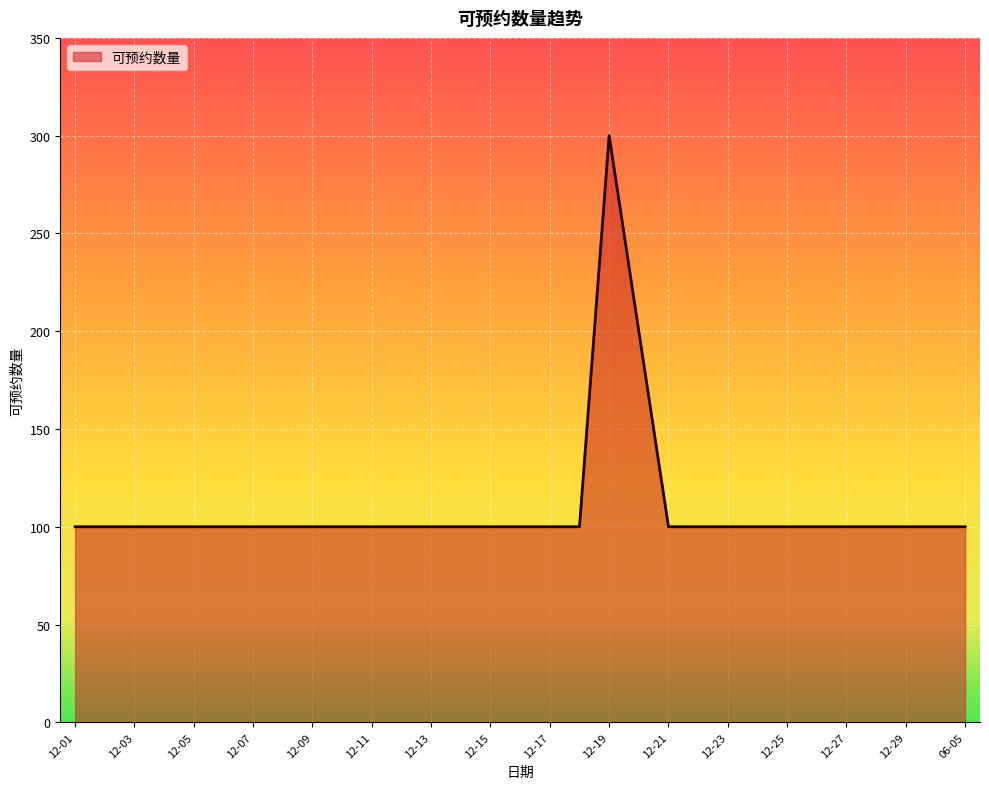

What is the difference between the maximum and minimum values?

200